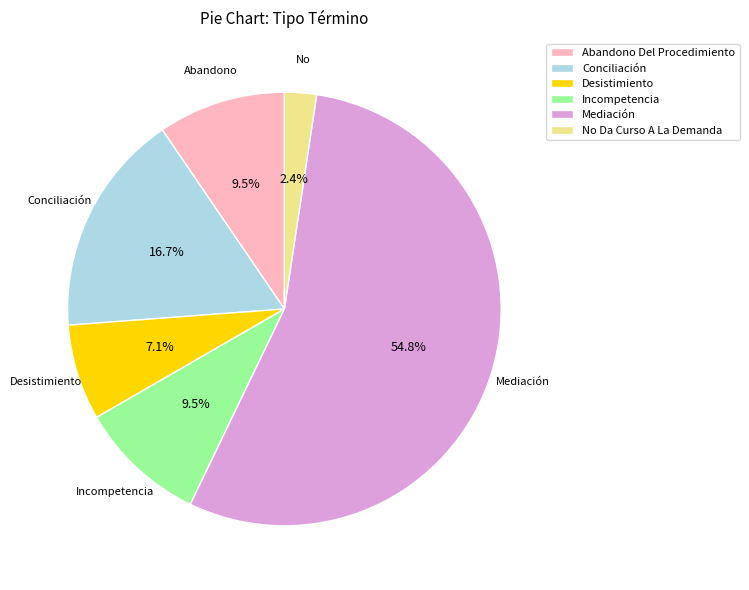

Count the number of slices in the pie.

6